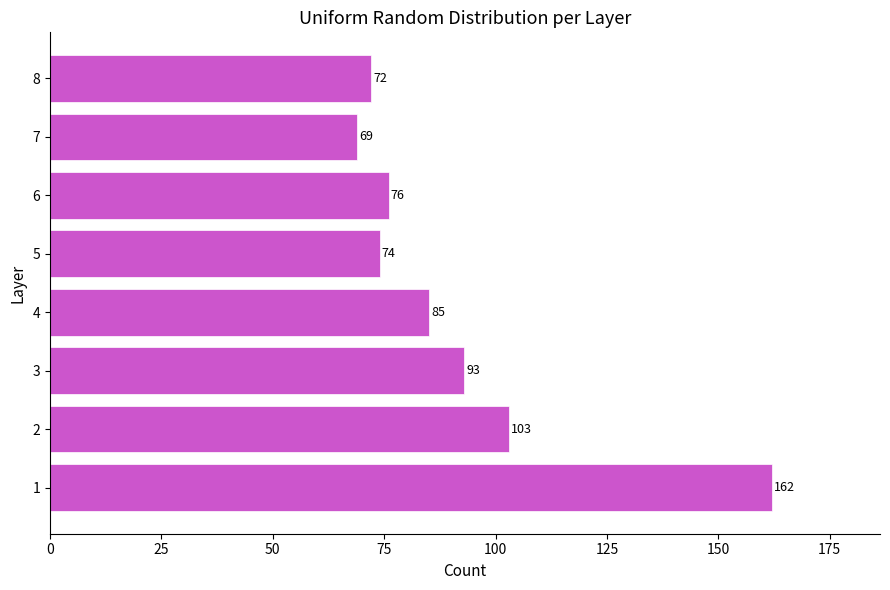

Rank the categories by value from lowest to highest.

7, 8, 5, 6, 4, 3, 2, 1